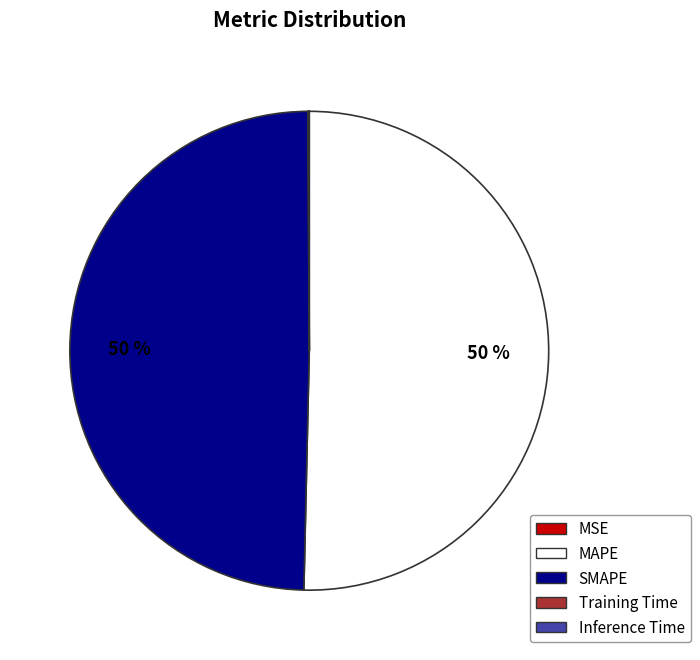

To the nearest percent, what is the difference between the largest and smallest slice percentages?

50%